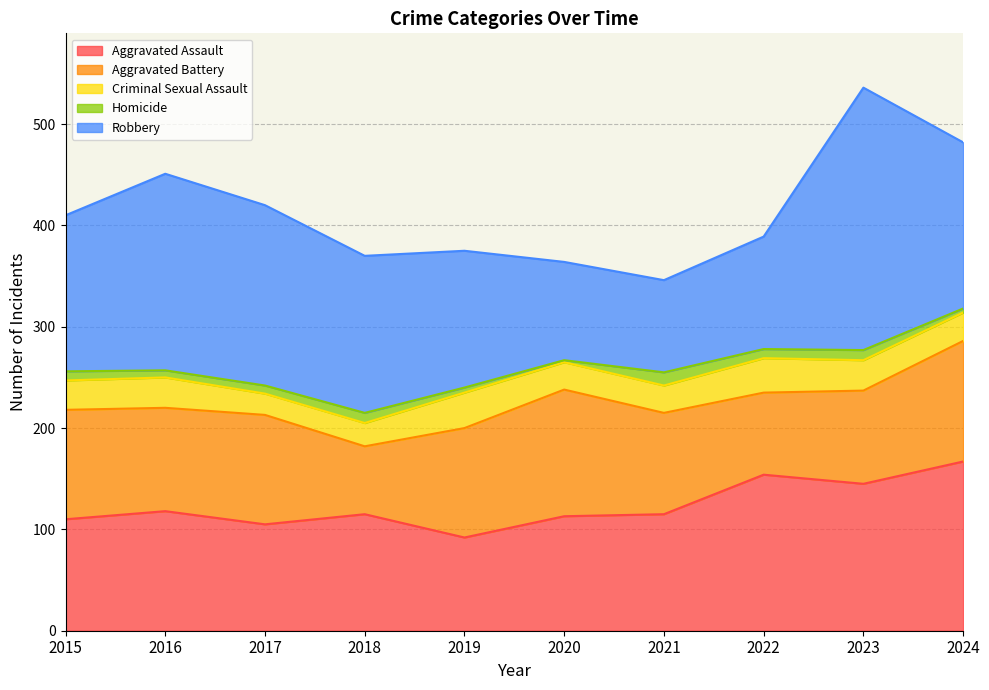

Count the Aggravated Battery values in the range 92 to 108.

6